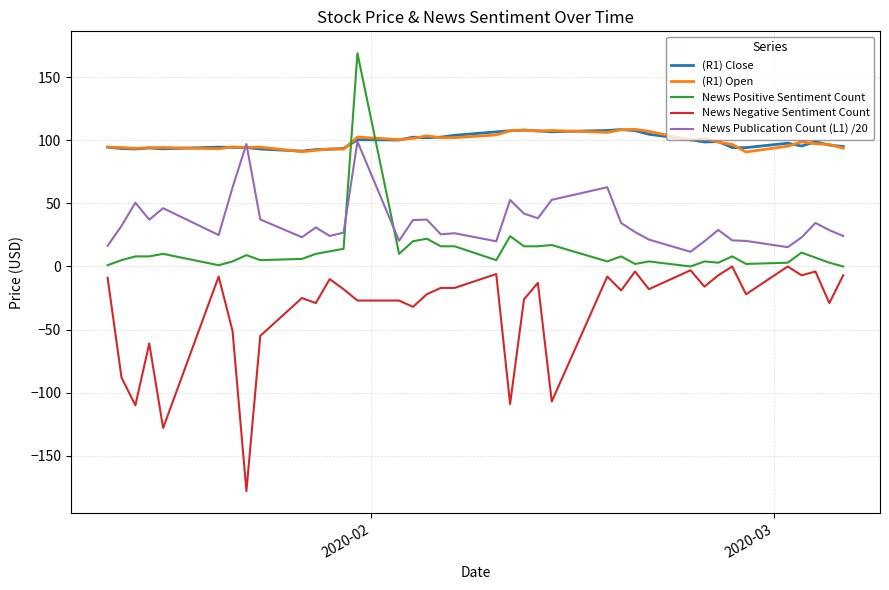

True or false: (R1) Close and News Negative Sentiment Count intersect in this chart.

False